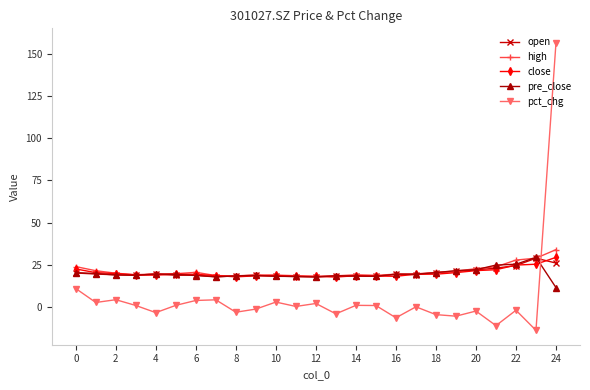

What is the difference between the highest and lowest values at 2?

15.7